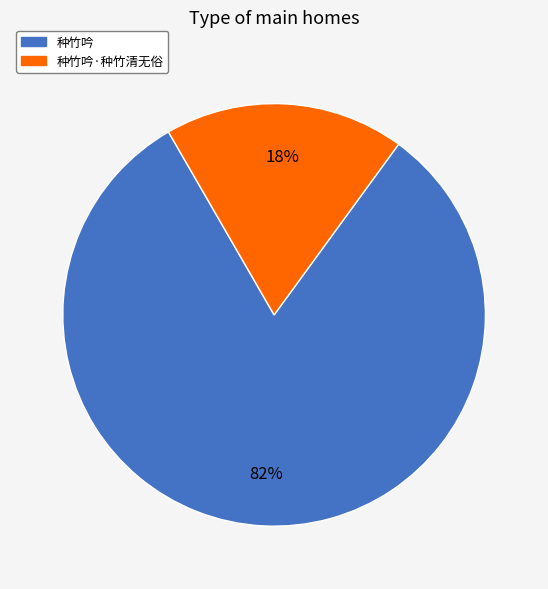

Is there any slice that represents more than half of the pie?

Yes